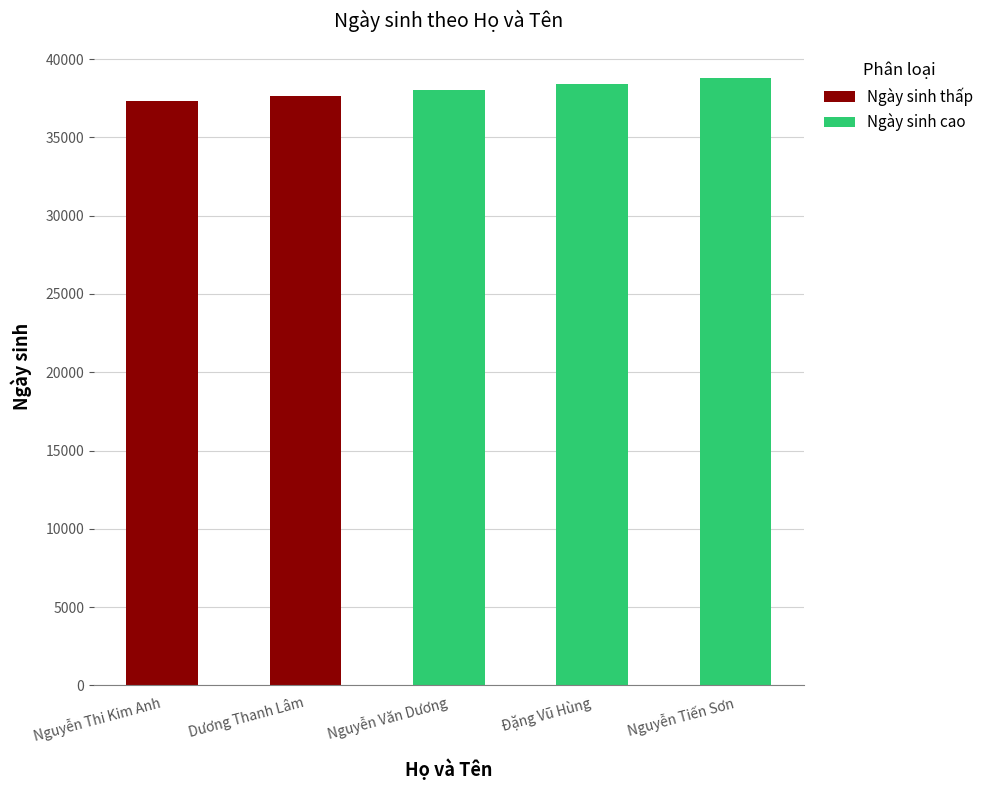

Rank the categories by value from lowest to highest.

Nguyễn Thi Kim Anh, Dương Thanh Lâm, Nguyễn Văn Dương, Đặng Vũ Hùng, Nguyễn Tiến Sơn